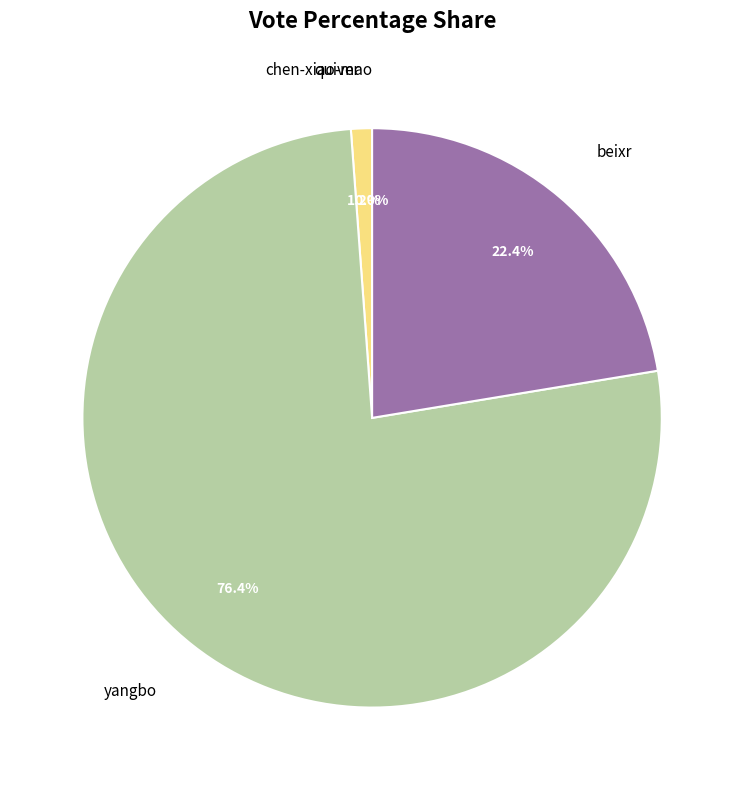

Does any single category account for the majority?

Yes